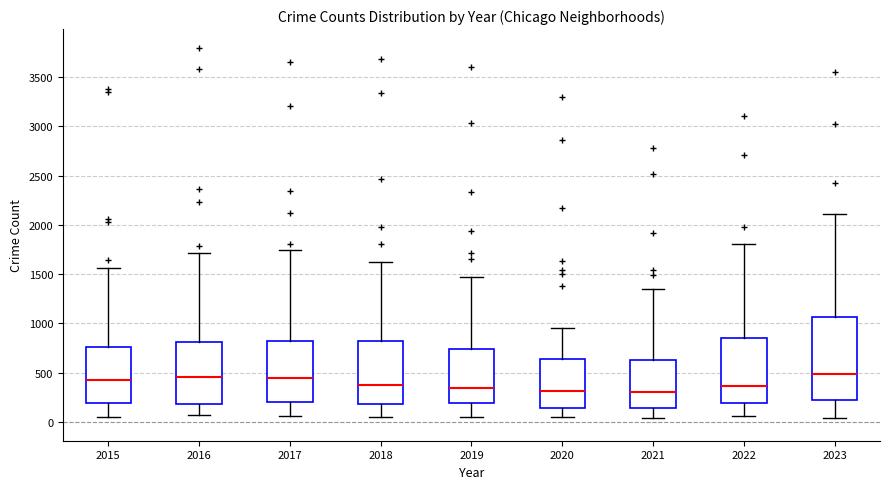

Where does the upper whisker of the box at x = 2023 end on the y-axis? The values are not printed on the chart, so give them approximately, as read against the axis.

2100